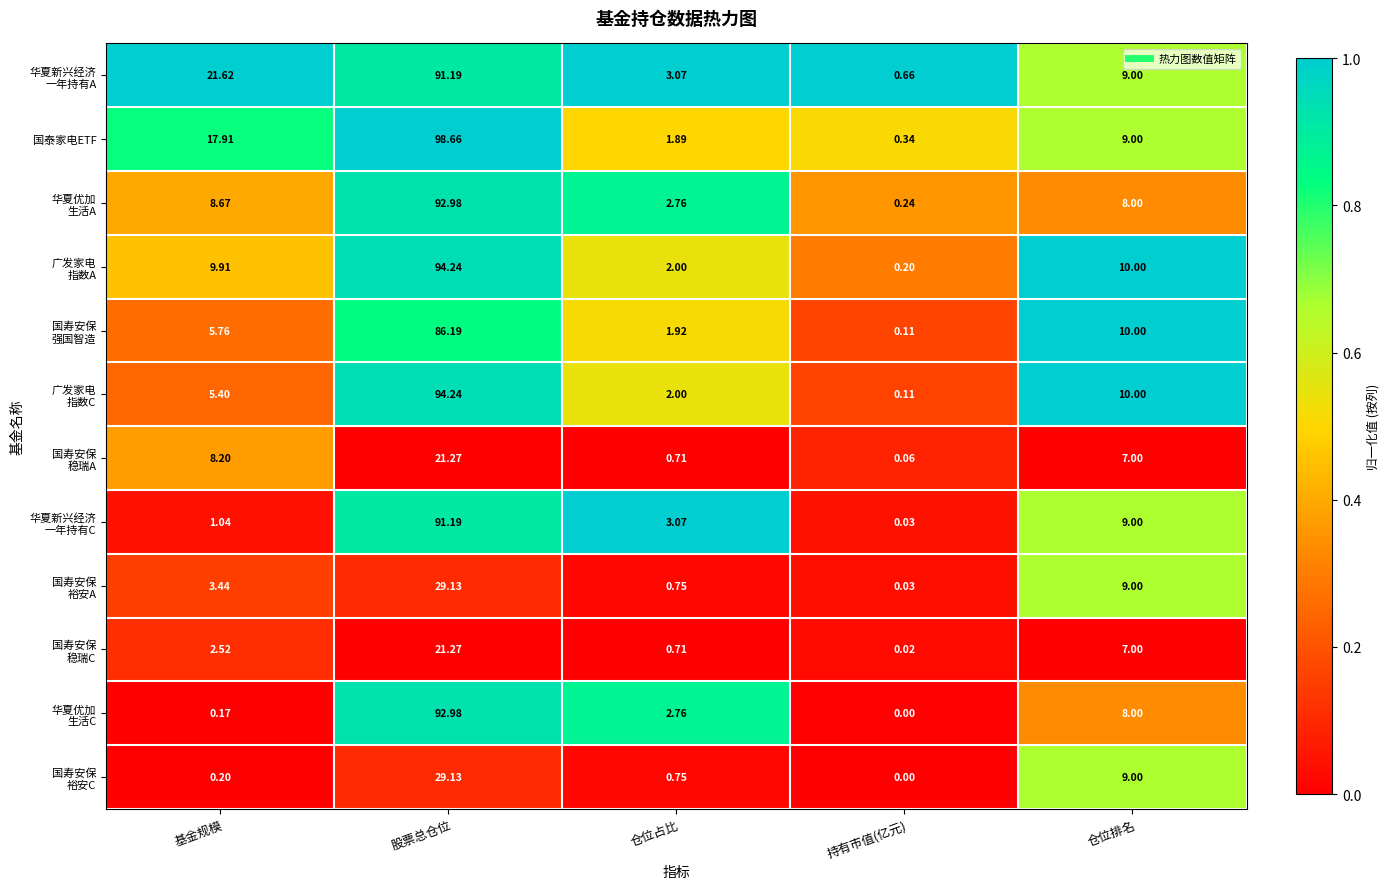

How many distinct data groups are displayed?

12